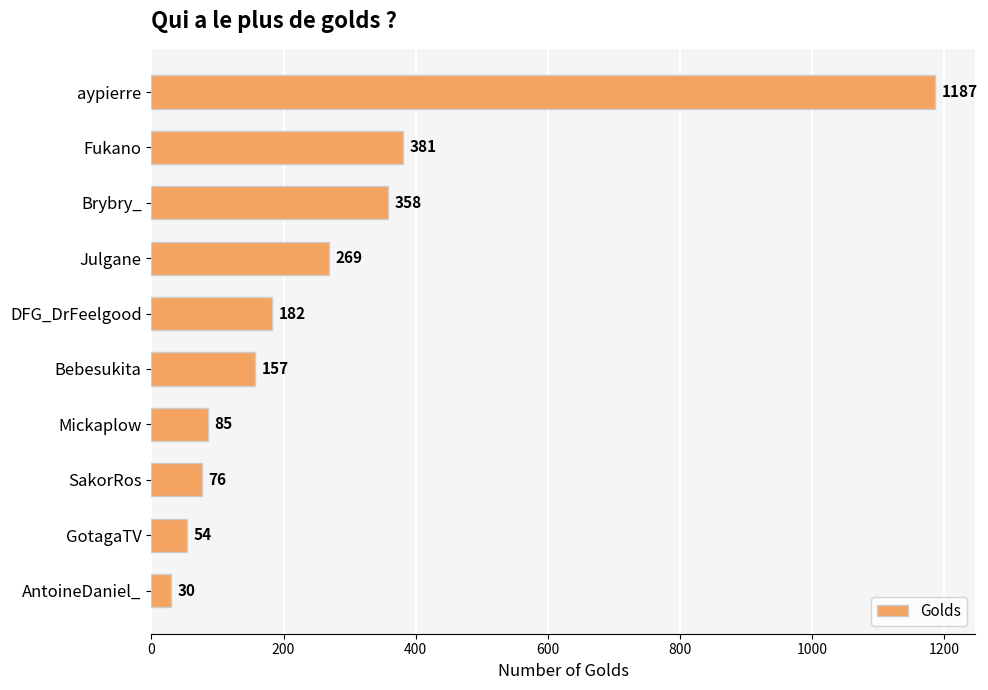

Where is the data nearest to the value 608?

Fukano